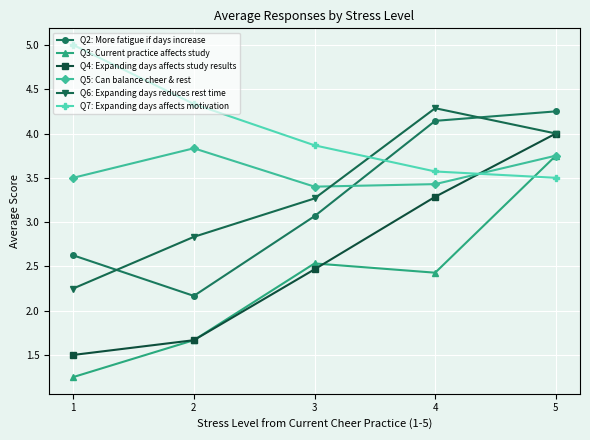

True or false: Q2: More fatigue if days increase and Q3: Current practice affects study cross at least once.

False